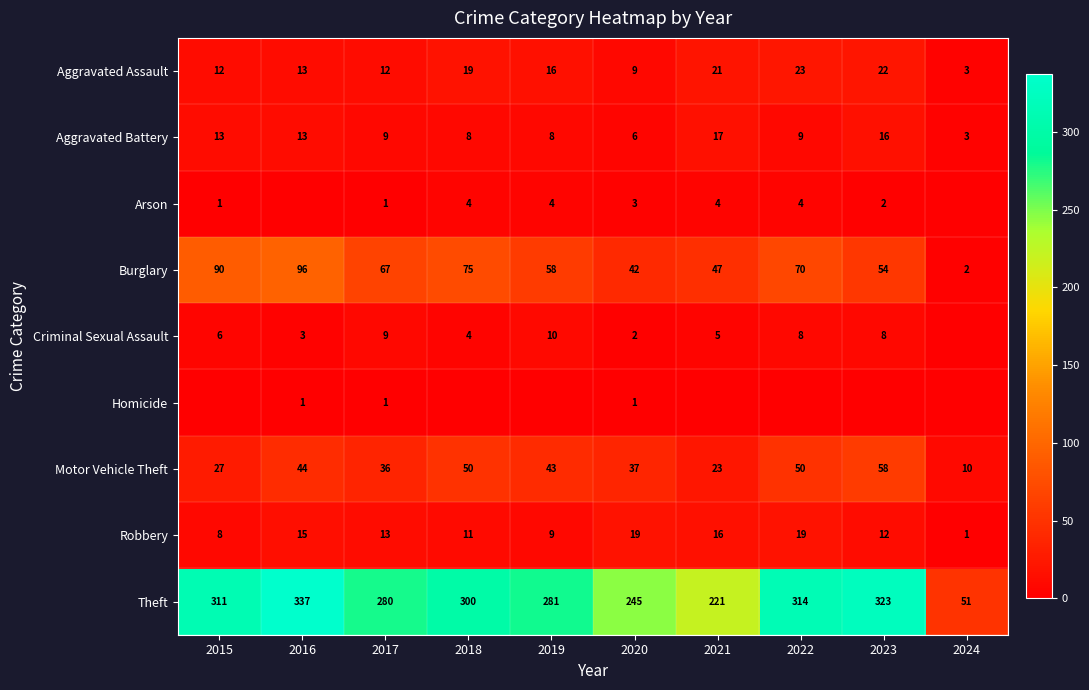

Where does the Robbery series first go above 13?

2016